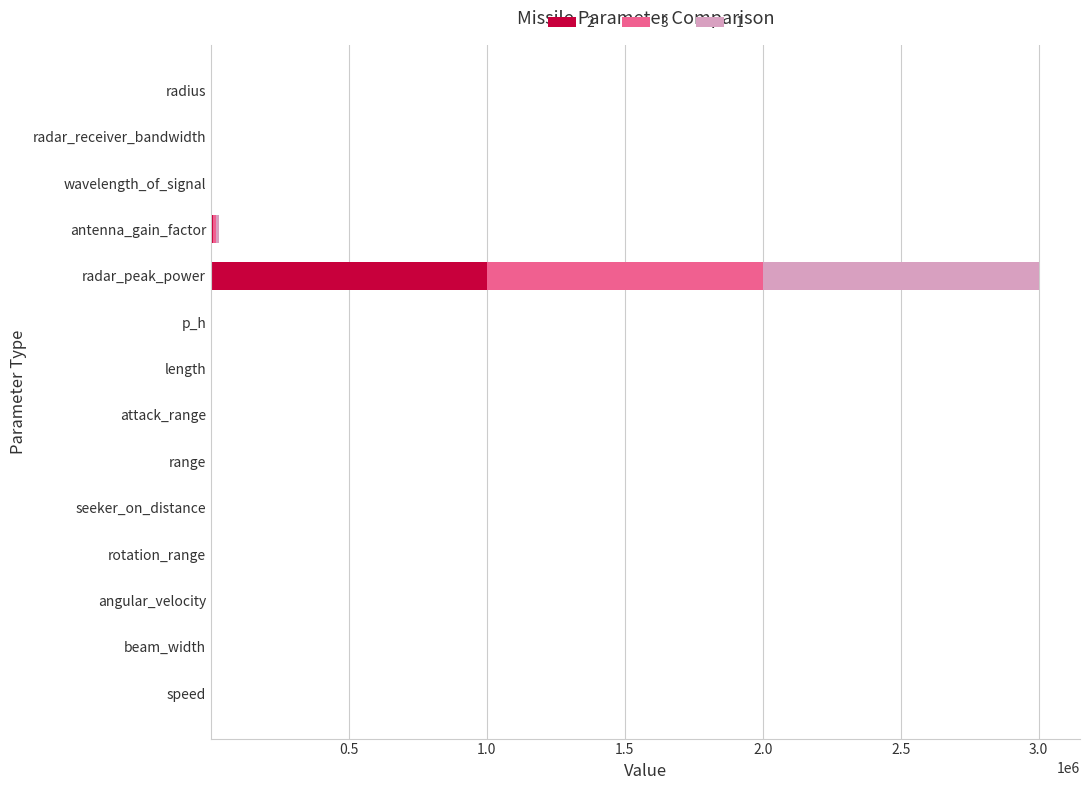

What is the highest value of the 2 series?

1000000.0